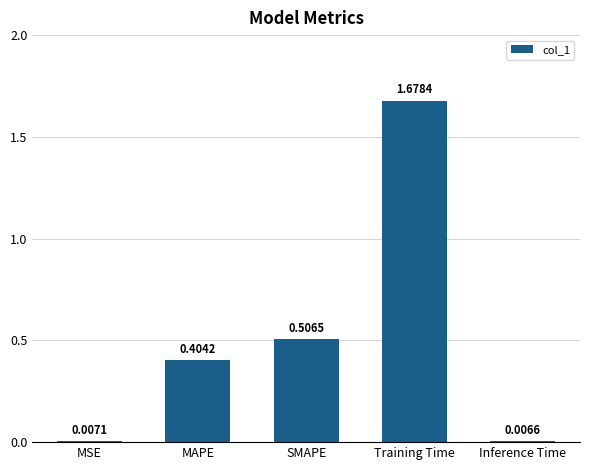

What is the difference between the values at SMAPE and Training Time?

1.2